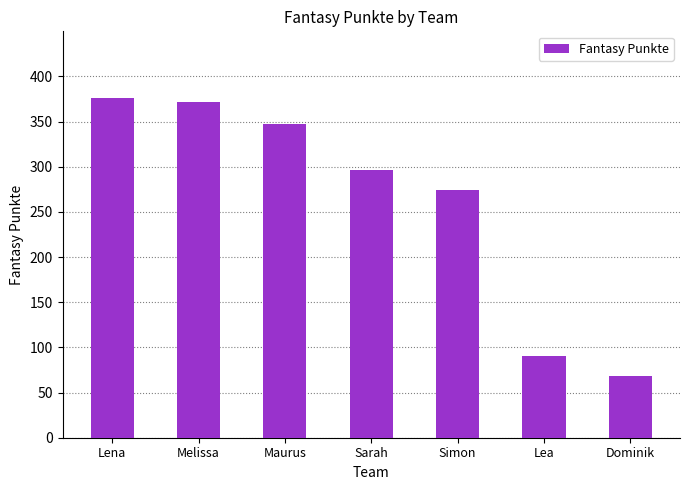

What is the sum of the values at Sarah and Lena?

673